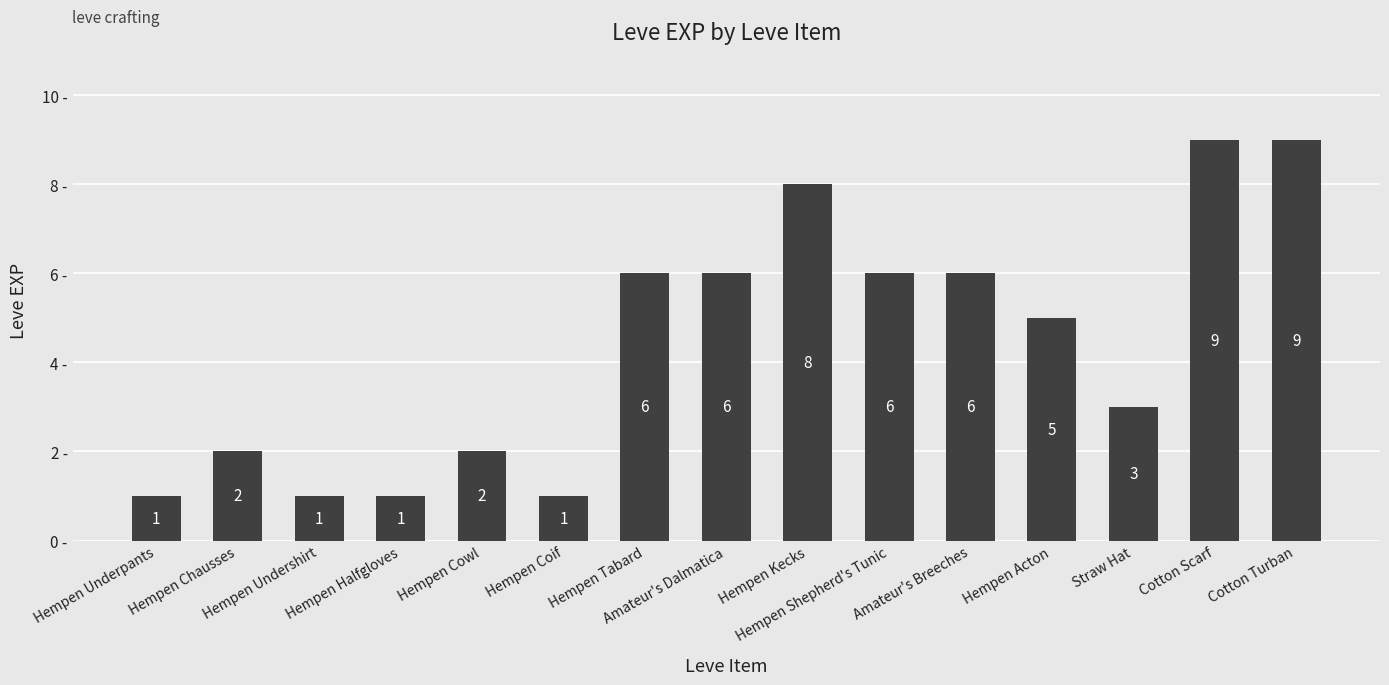

Are the bars horizontal?

No